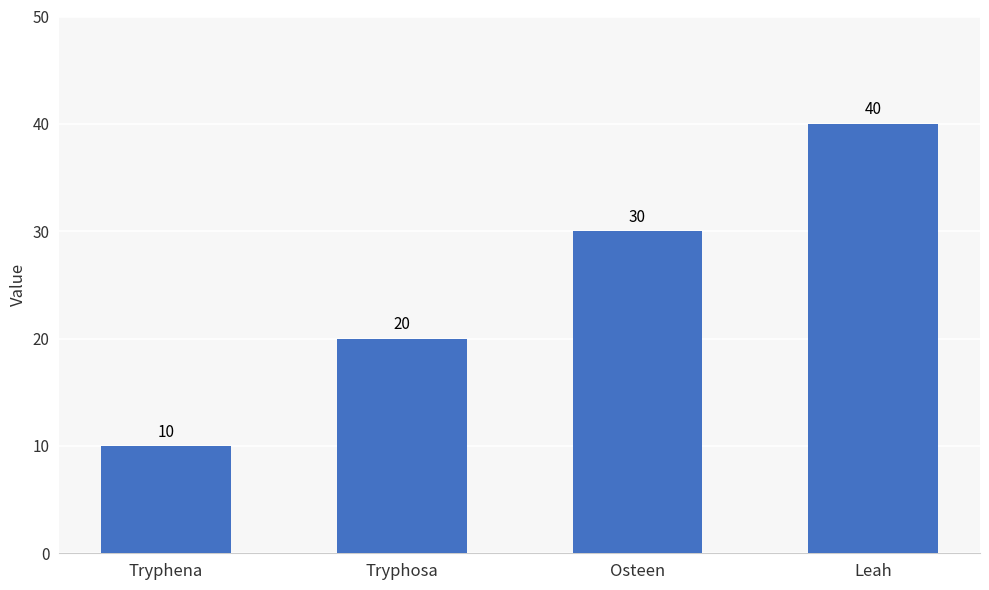

Approximately how many times larger is the value at Tryphosa compared to Leah?

0.5